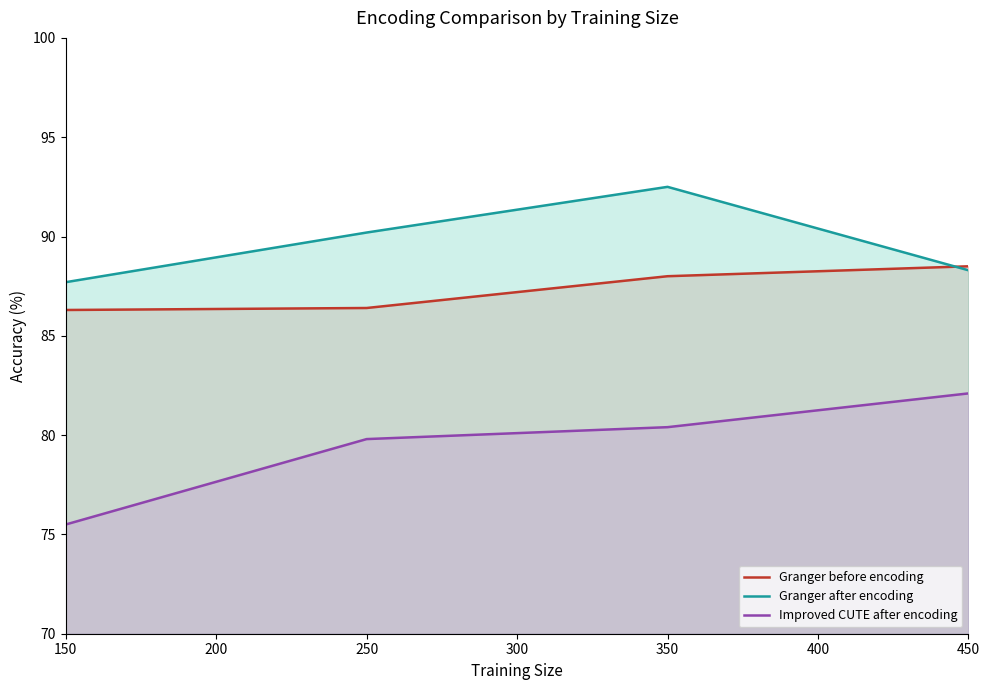

What is the maximum value shown in the chart?

92.5